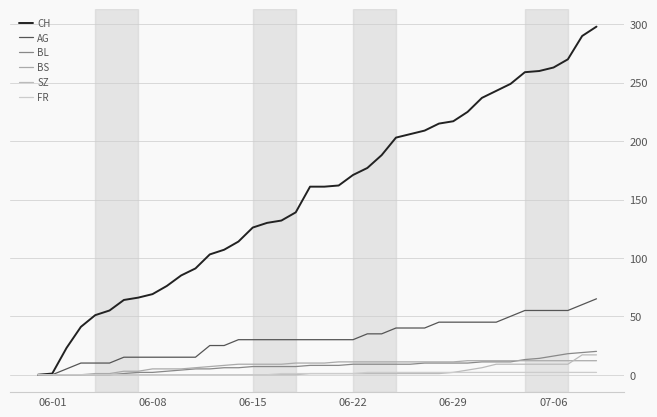

List the series in order of their peak value, lowest first.

FR, BS, SZ, BL, AG, CH